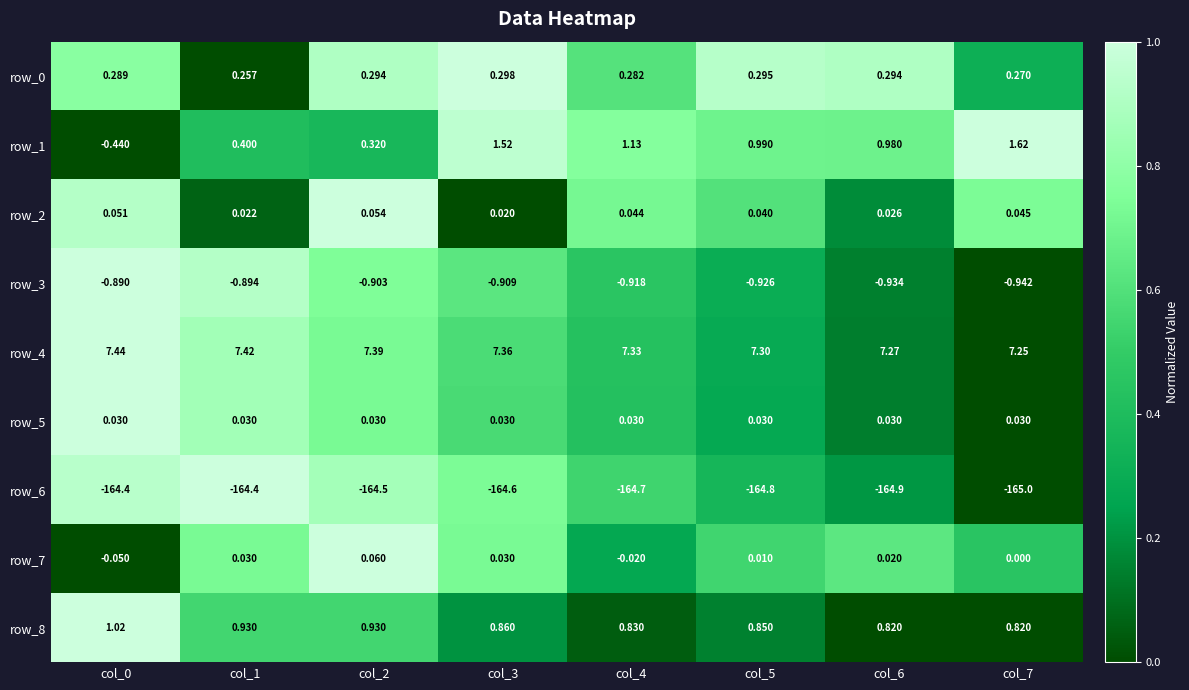

What is the difference between the maximum and second lowest values in the row_1 series?

1.3